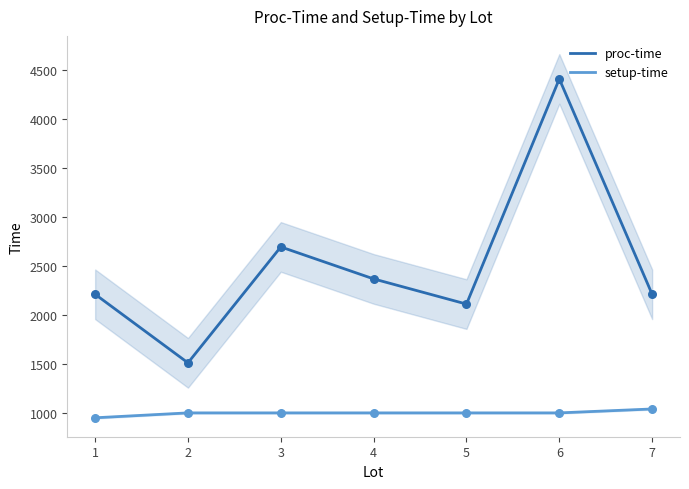

Which series has the largest total across all categories?

proc-time